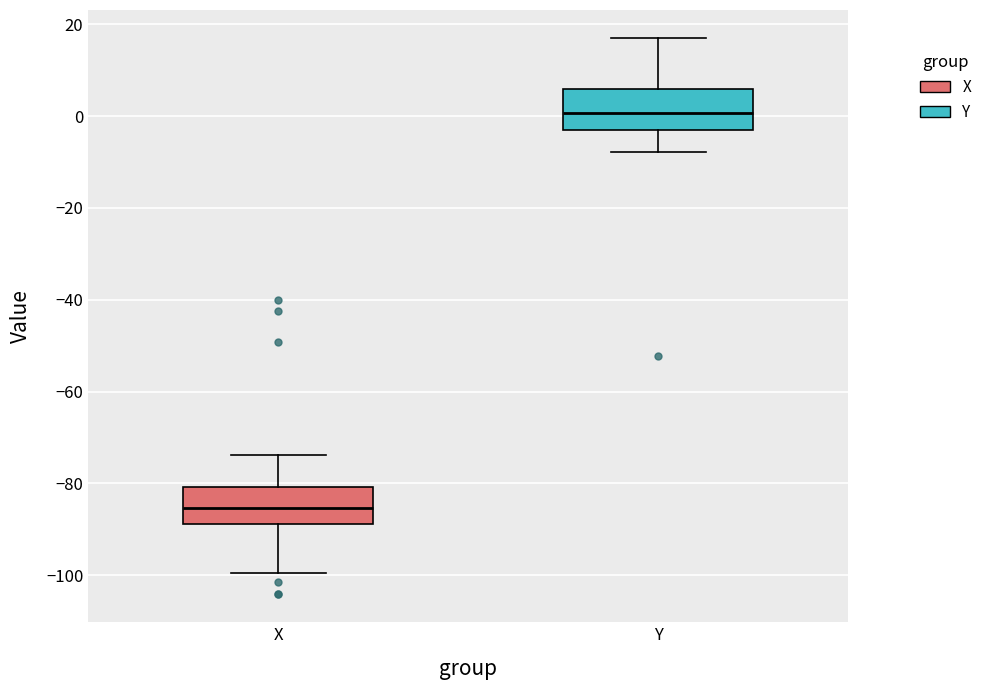

Reading left to right, transcribe this box plot: for each box, give where its median line is, the range the box spans, and where its two whiskers end, as read against the y-axis. The values are not printed on the chart, so give them approximately, as read against the axis.

X: median -86, box -88 to -80, whiskers -100 to -74
Y: median 0, box -4 to 6, whiskers -8 to 18